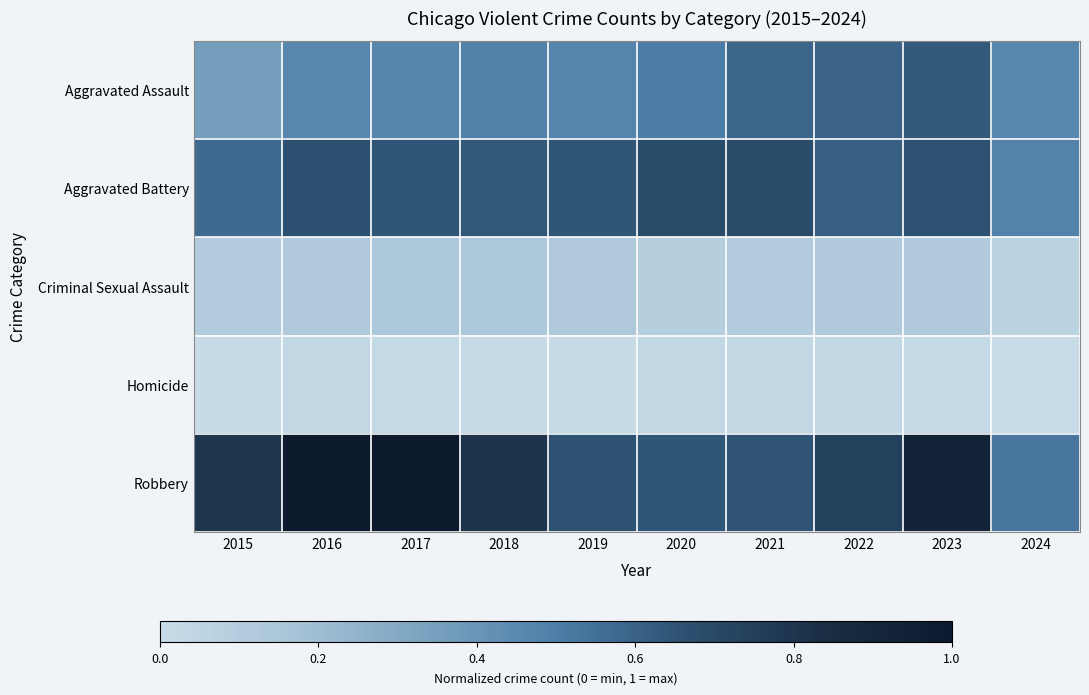

Between 2024 and 2019, which is larger?

2019